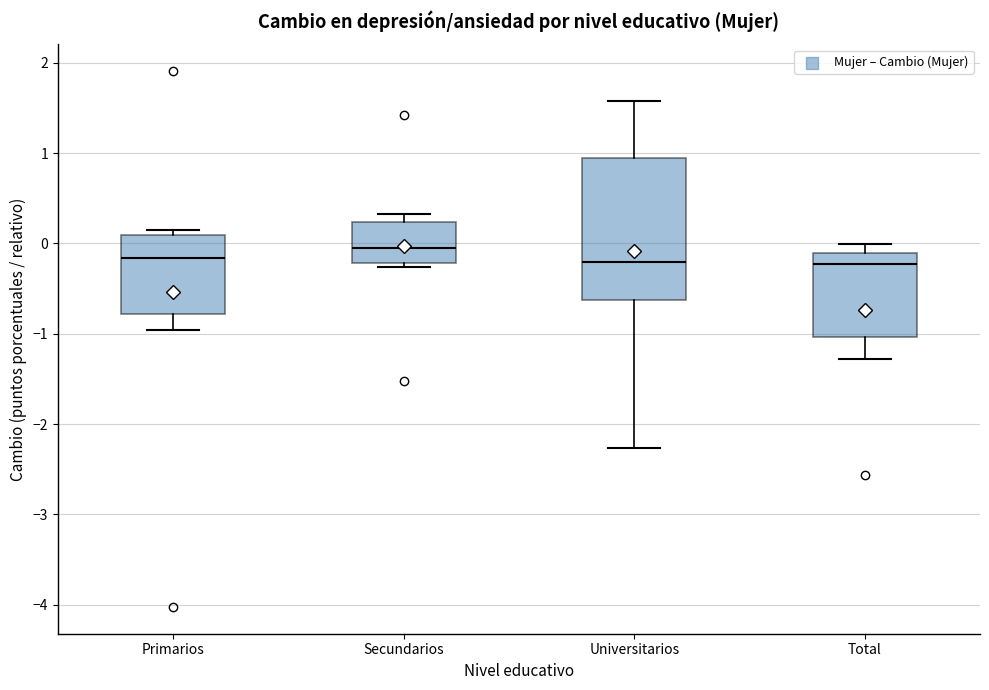

Reading left to right, read every box against the y-axis: the position of its median line, the range the box covers, and the ends of its whiskers. The values are not printed on the chart, so give them approximately, as read against the axis.

Primarios: median -0.2, box -0.8 to 0.1, whiskers -1.0 to 0.1 (just above the box's upper edge)
Secundarios: median 0.0, box -0.2 to 0.2, whiskers -0.3 to 0.3
Universitarios: median -0.2, box -0.6 to 1.0, whiskers -2.3 to 1.6
Total: median -0.2, box -1.0 to -0.1, whiskers -1.3 to 0.0